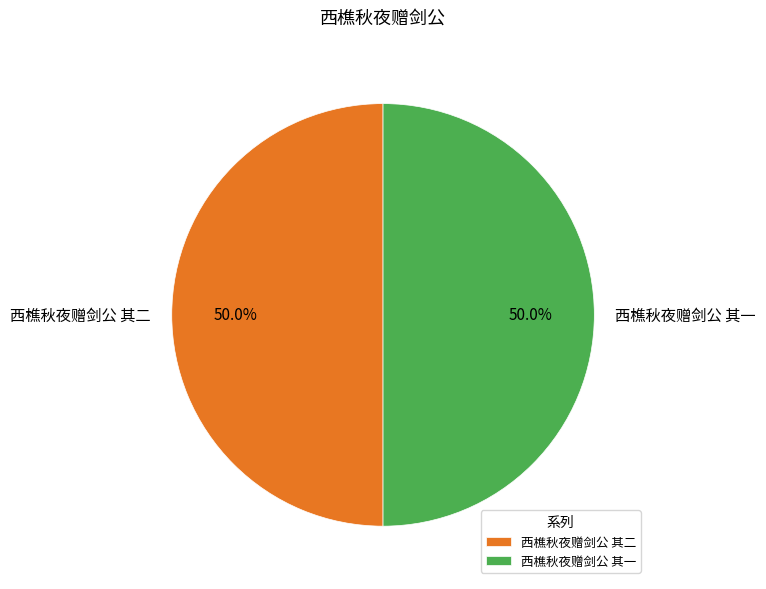

Approximately how many times larger is the value at 西樵秋夜赠剑公 其一 compared to 西樵秋夜赠剑公 其二?

1.0